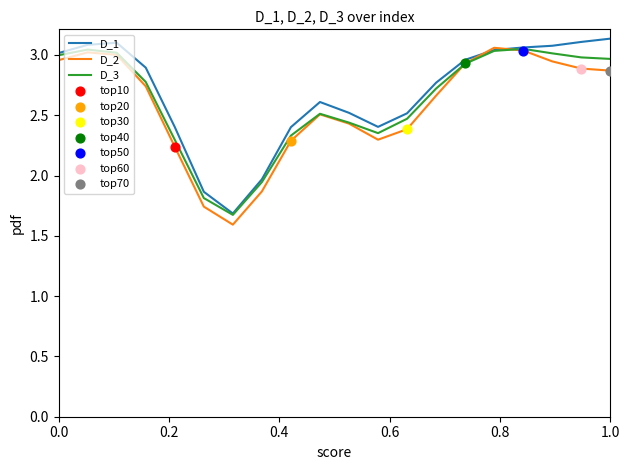

Which series has the largest total across all categories?

D_1